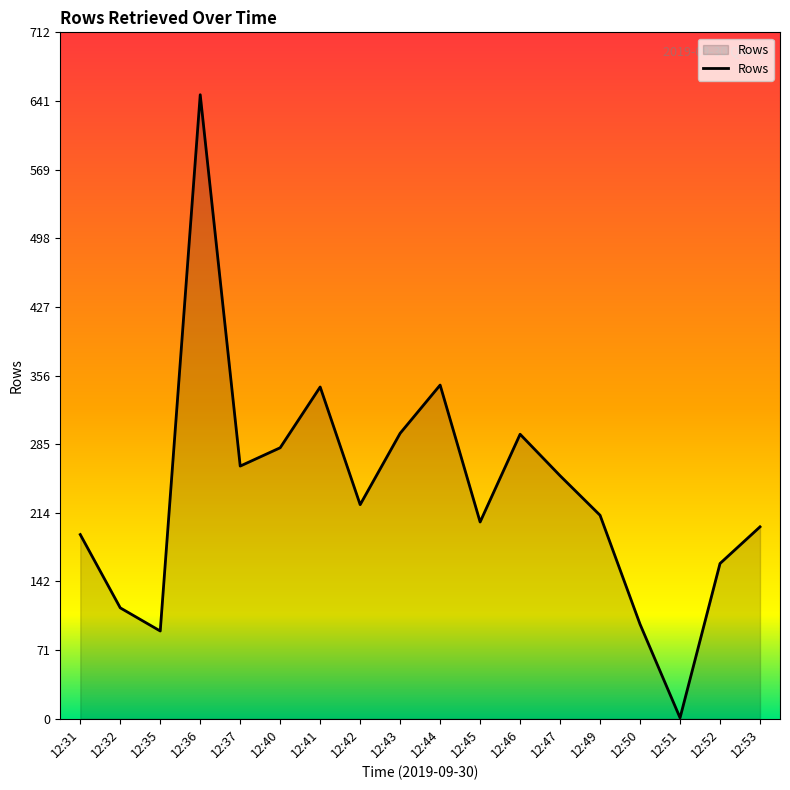

Does the chart have visible grid lines?

No